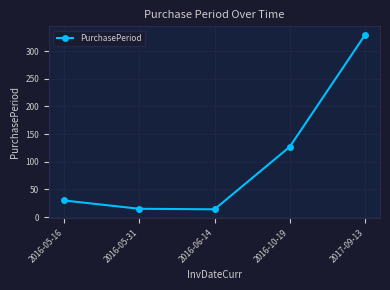

What is the change in value from 2016-05-31 to 2017-09-13?

+314